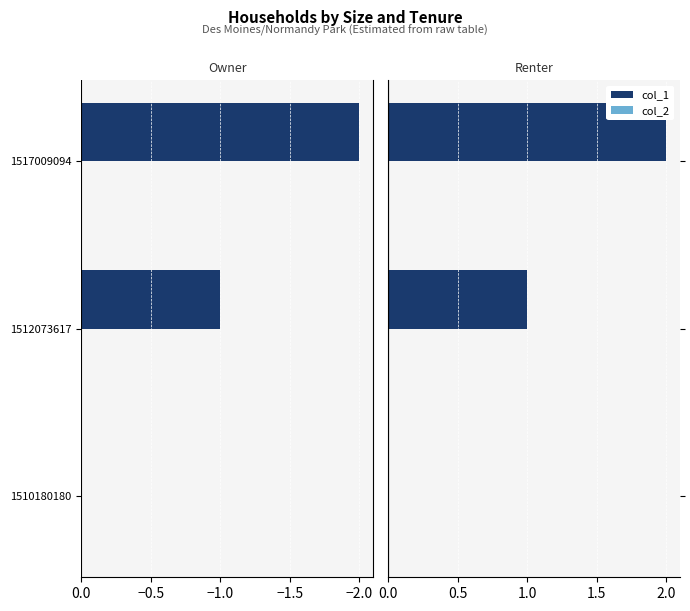

Rank the series by their maximum value, from highest to lowest.

col_1, col_2